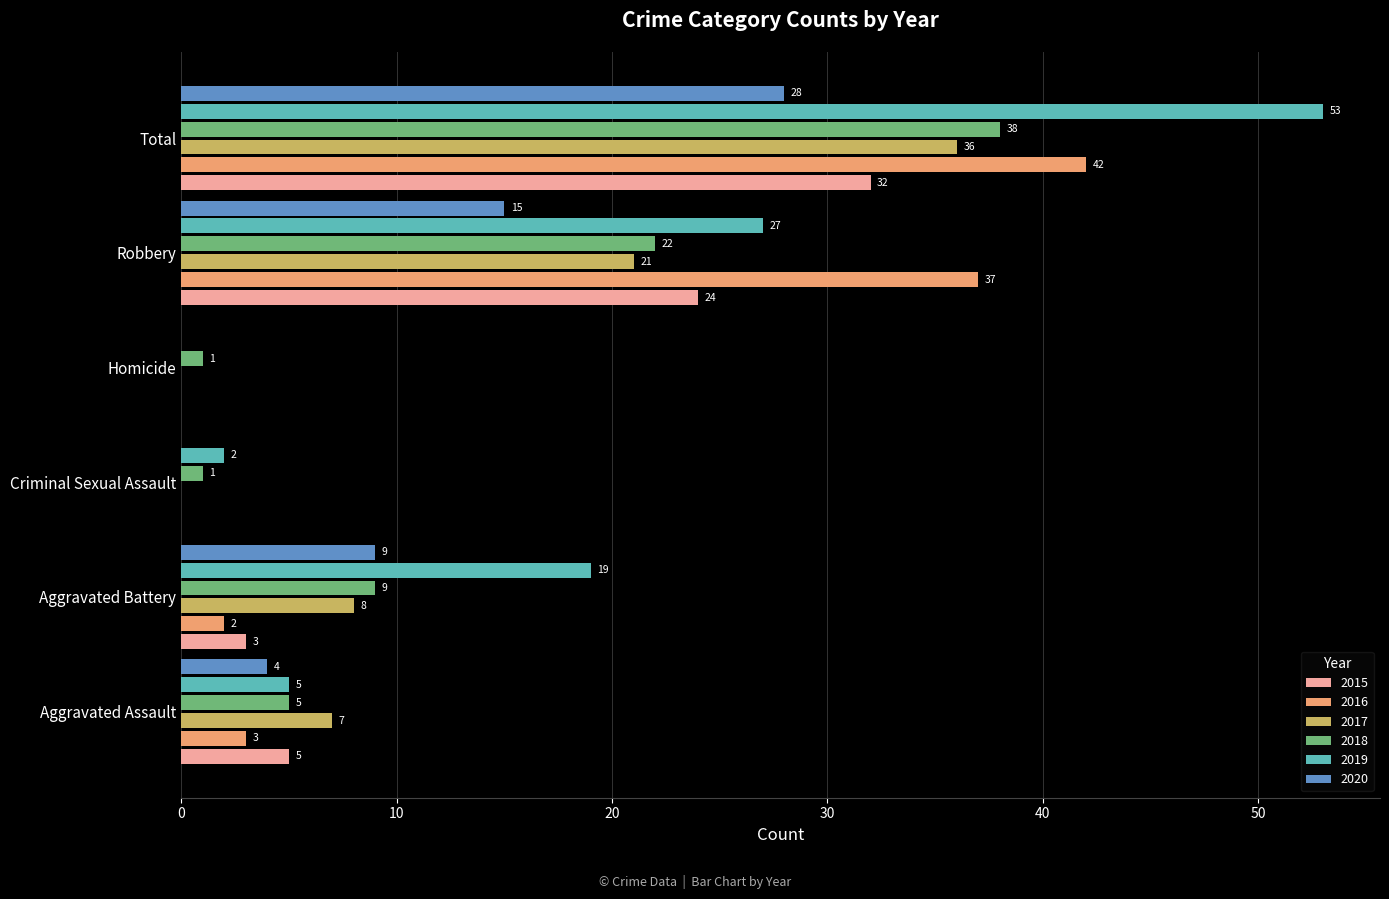

Which label corresponds to the largest value in the chart?

Total